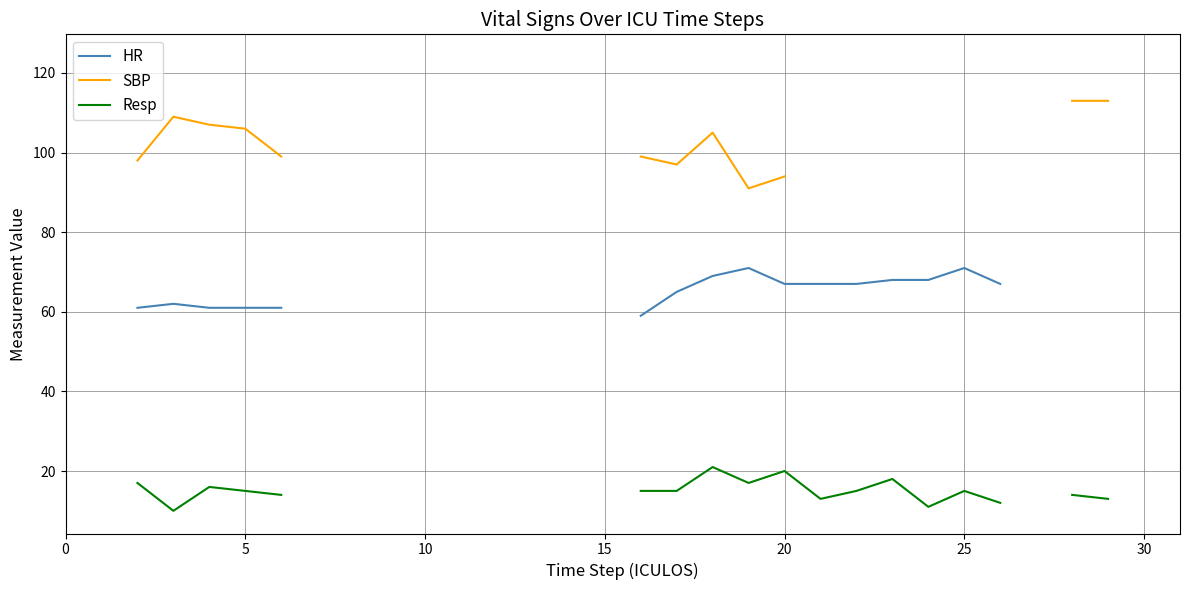

What are all the series names shown in the legend?

HR, SBP, Resp